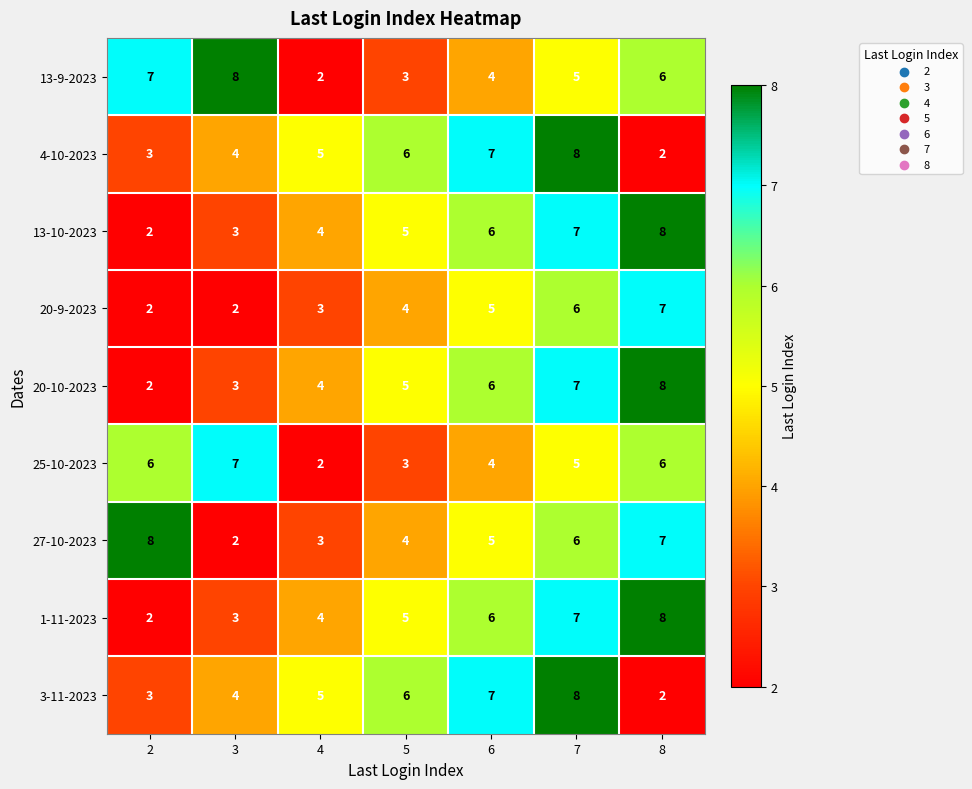

What is the approximate value of 4-10-2023 at 3?

4